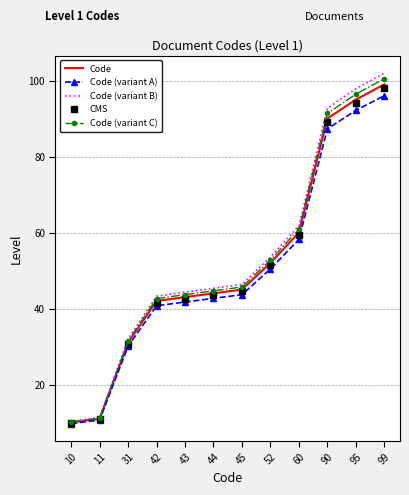

At which category is the sum across all series the highest?

99